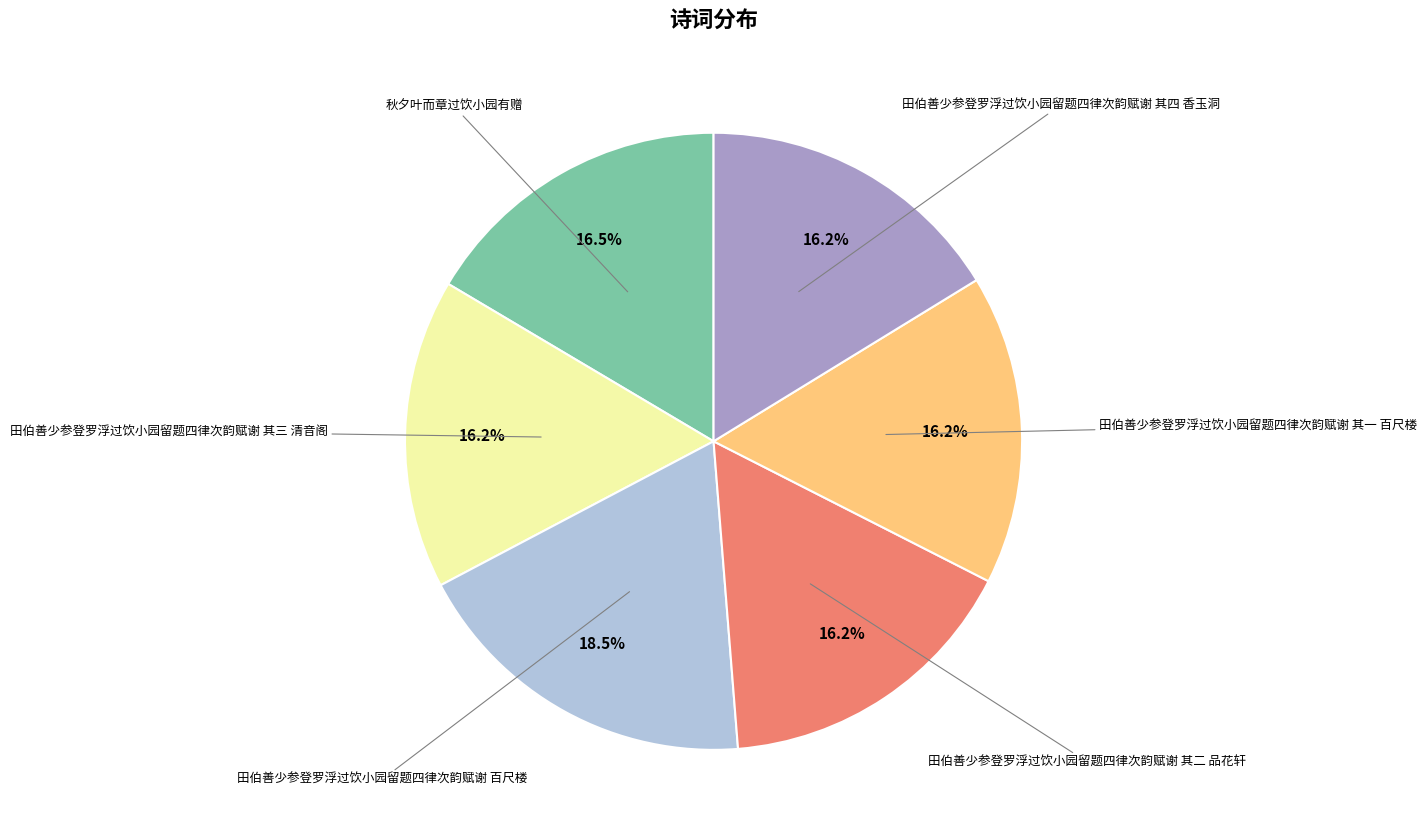

Is there any slice that represents more than half of the pie?

No